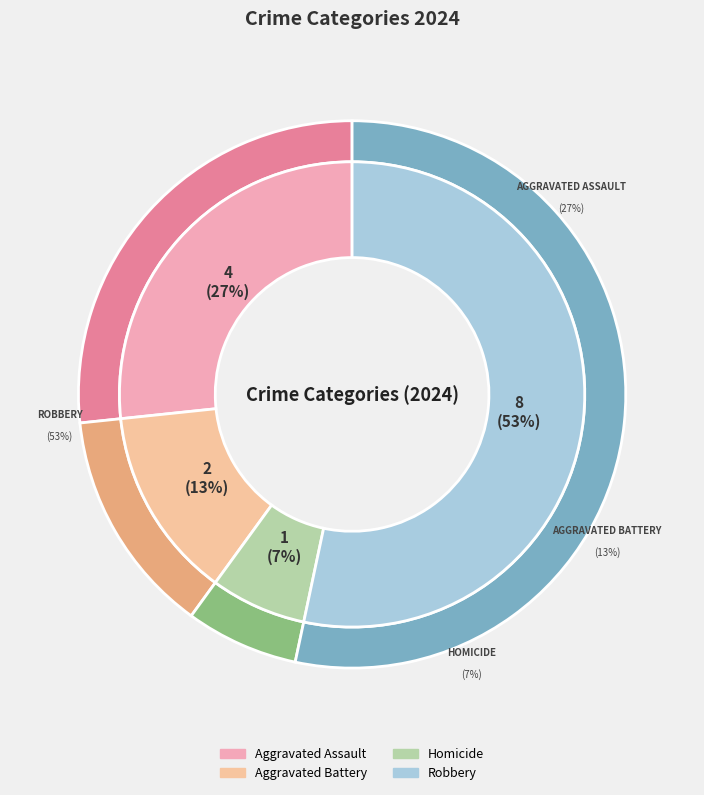

Rank the categories by value from lowest to highest.

Homicide, Aggravated Battery, Aggravated Assault, Robbery